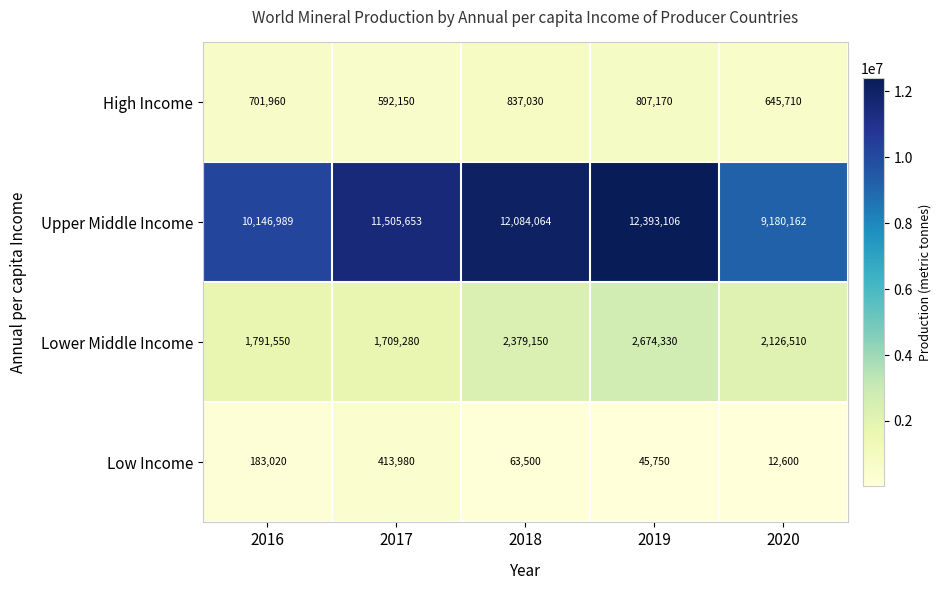

The value of Upper Middle Income at 2019 is 21227367. True or false?

False